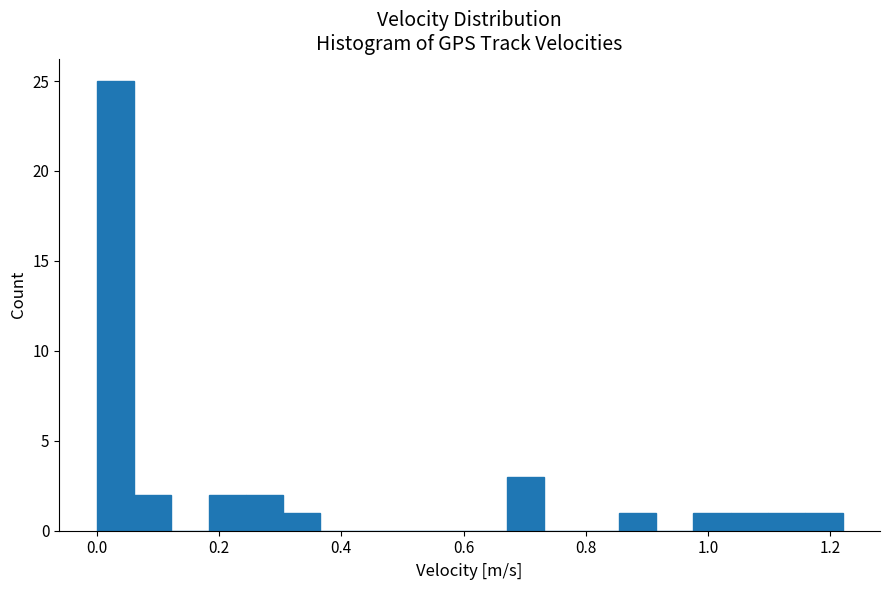

Read against the x-axis, roughly where is the centre of the tallest bar?

0.04